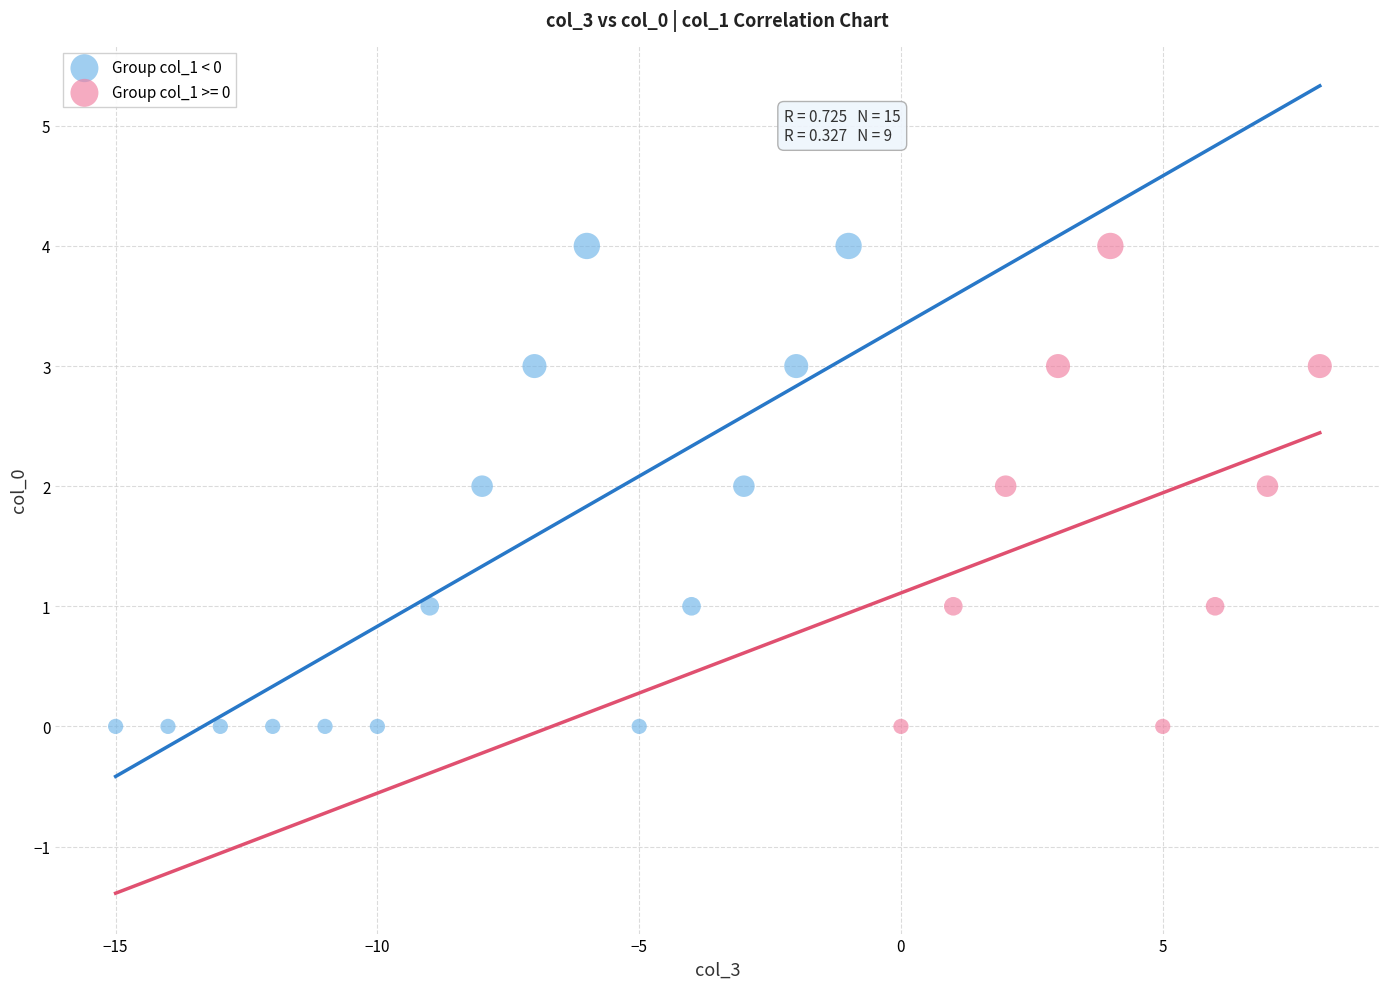

What are all the series names shown in the legend?

Group col_1 < 0, Group col_1 >= 0